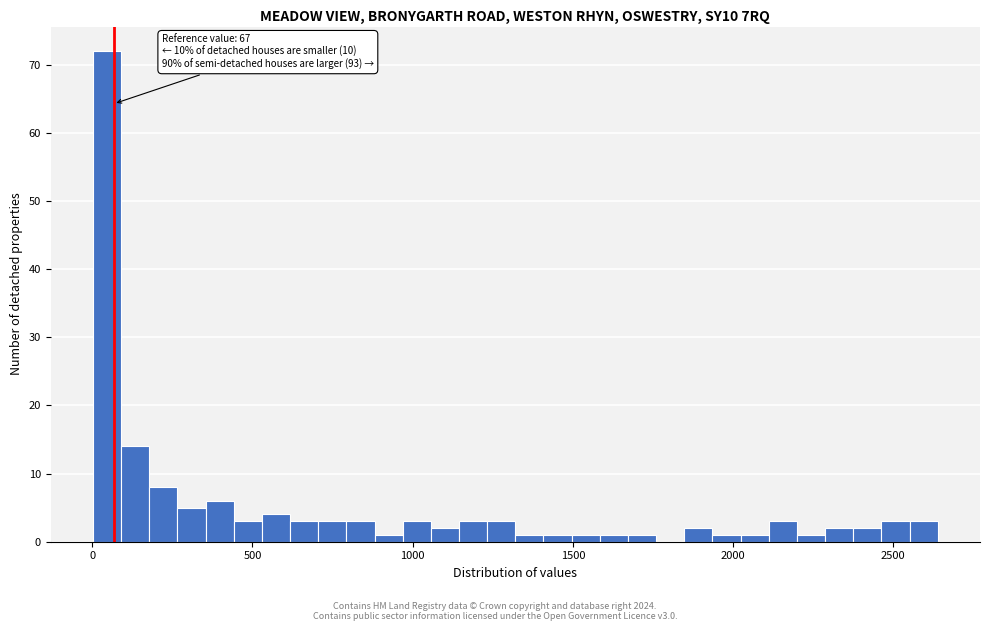

Around what value on the x-axis is the tallest bar? Give the approximate position of its centre, as read against the axis.

50